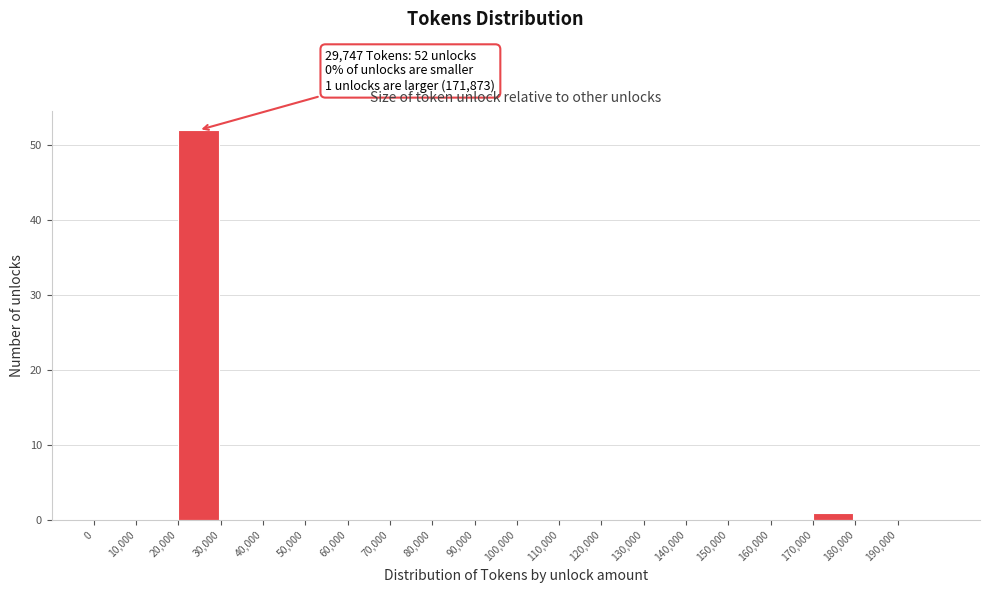

Over which range of the x-axis is the bar tallest?

20000 to 30000